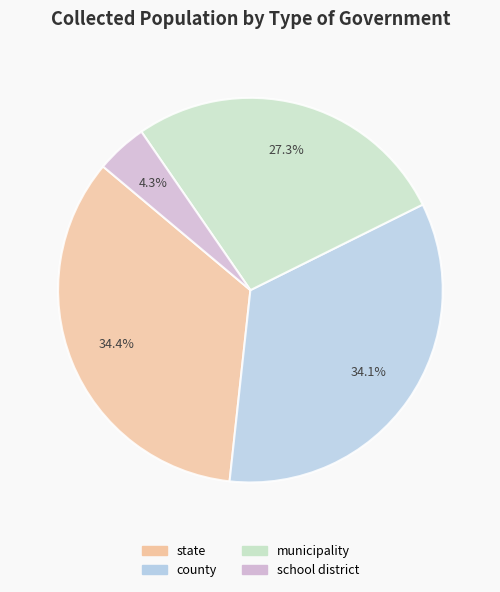

Which category has the smallest portion of the pie?

school district